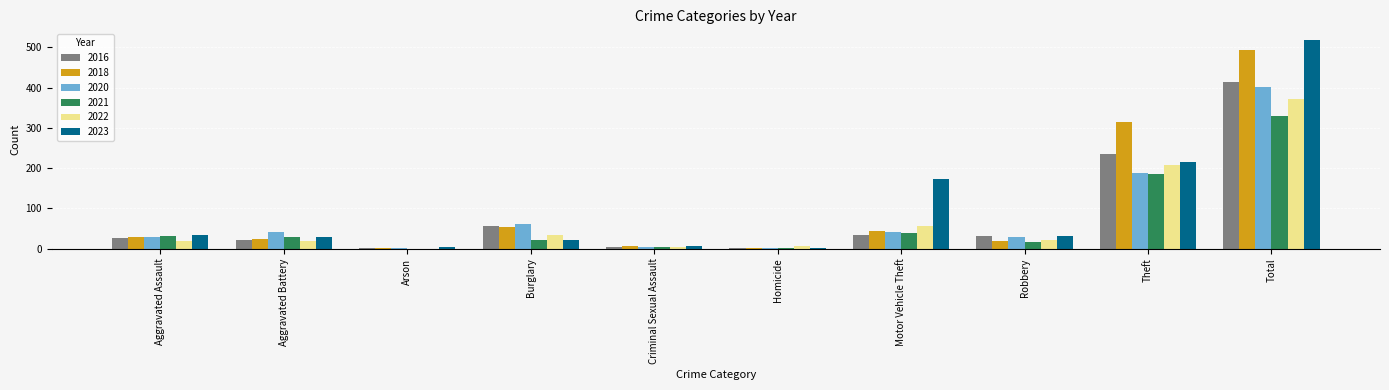

What value does the 2023 series have at Aggravated Assault?

35